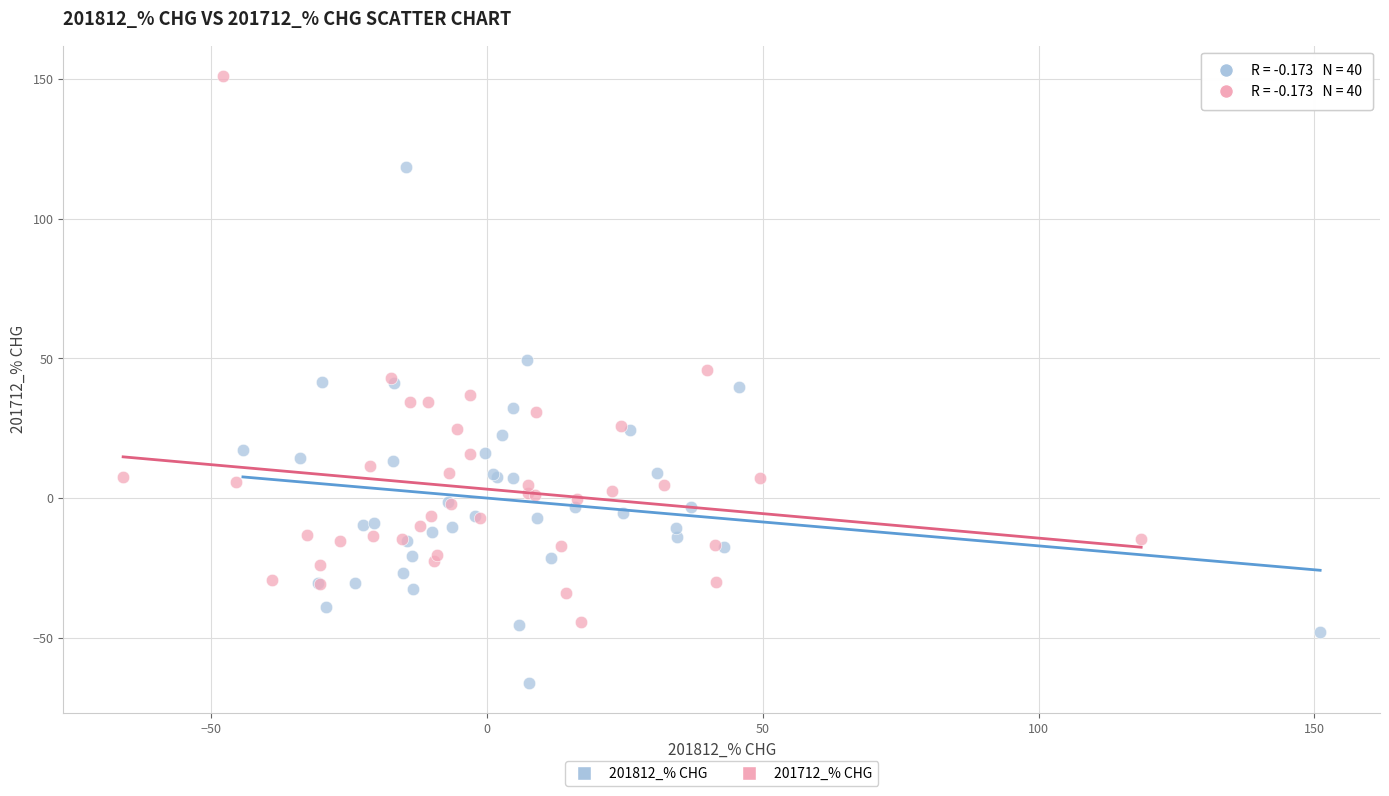

Which series contains the lowest Y value?

201812_% CHG